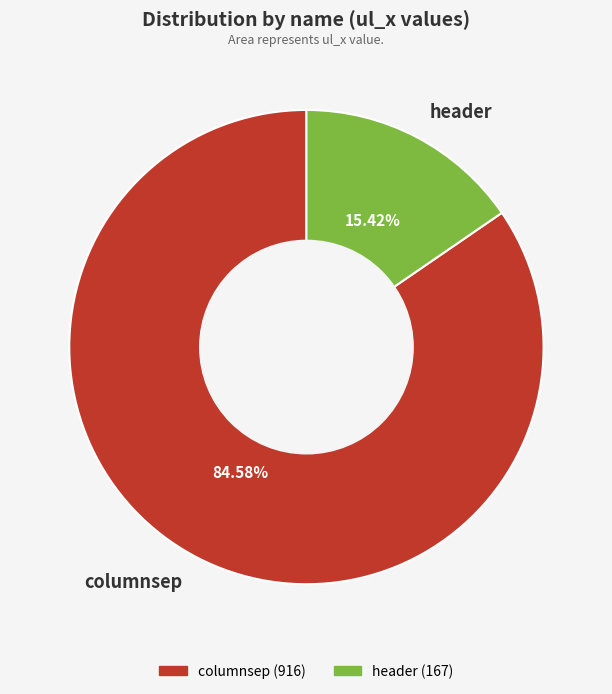

What percentage is the header slice, to the nearest percent?

15%